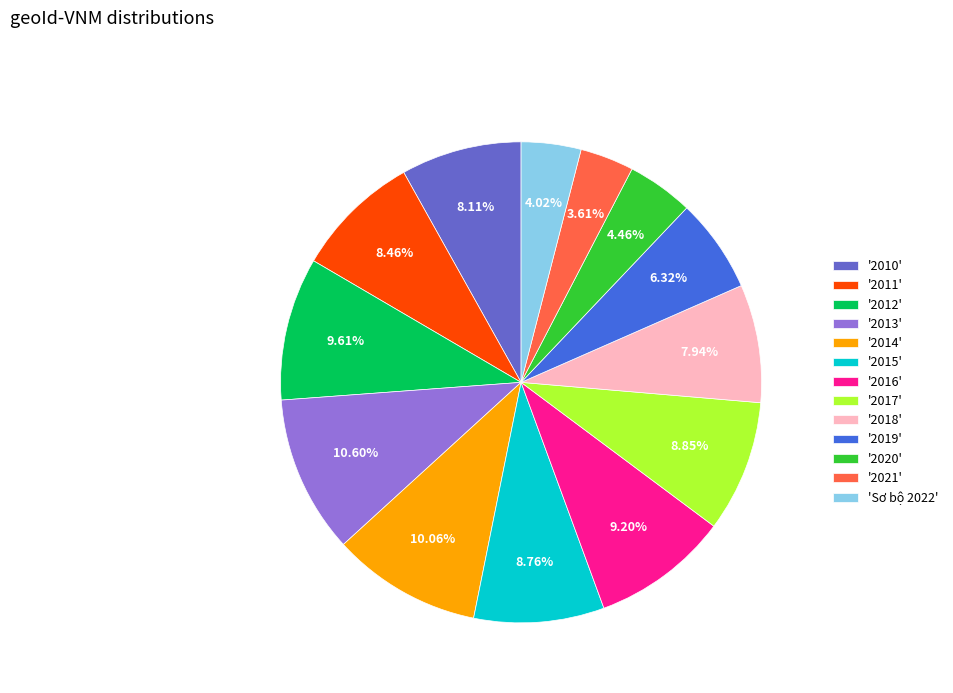

Is there a majority slice in this chart?

No